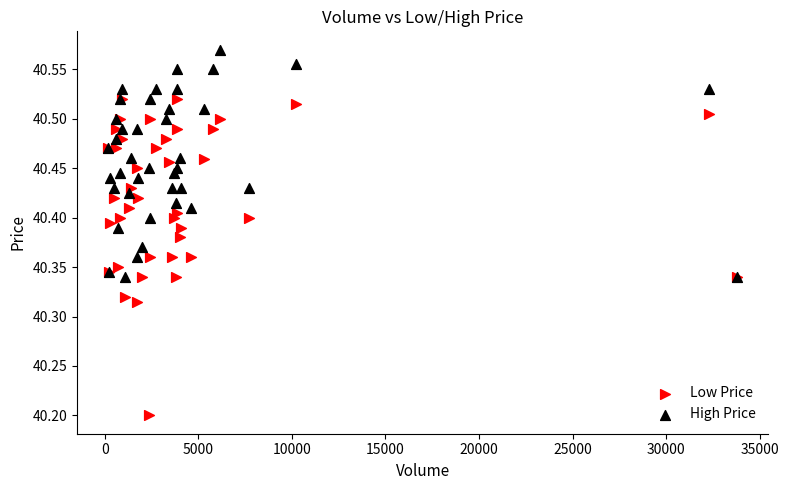

In the Low Price series, what Y value is closest to 40?

40.2